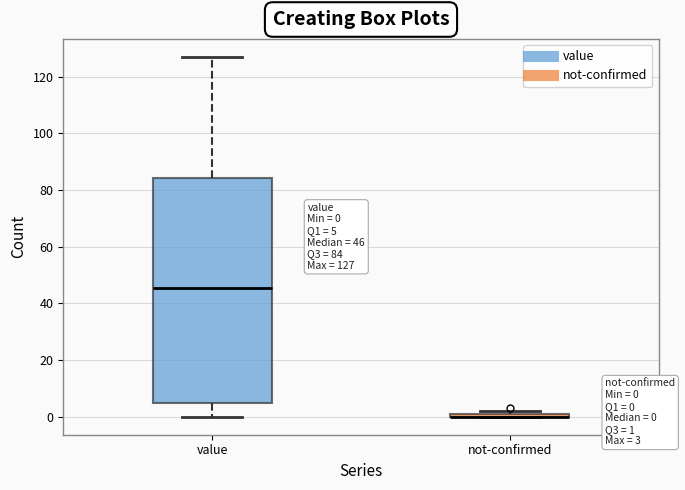

Comparing the boxes themselves (not the whiskers), which one is the tallest?

value